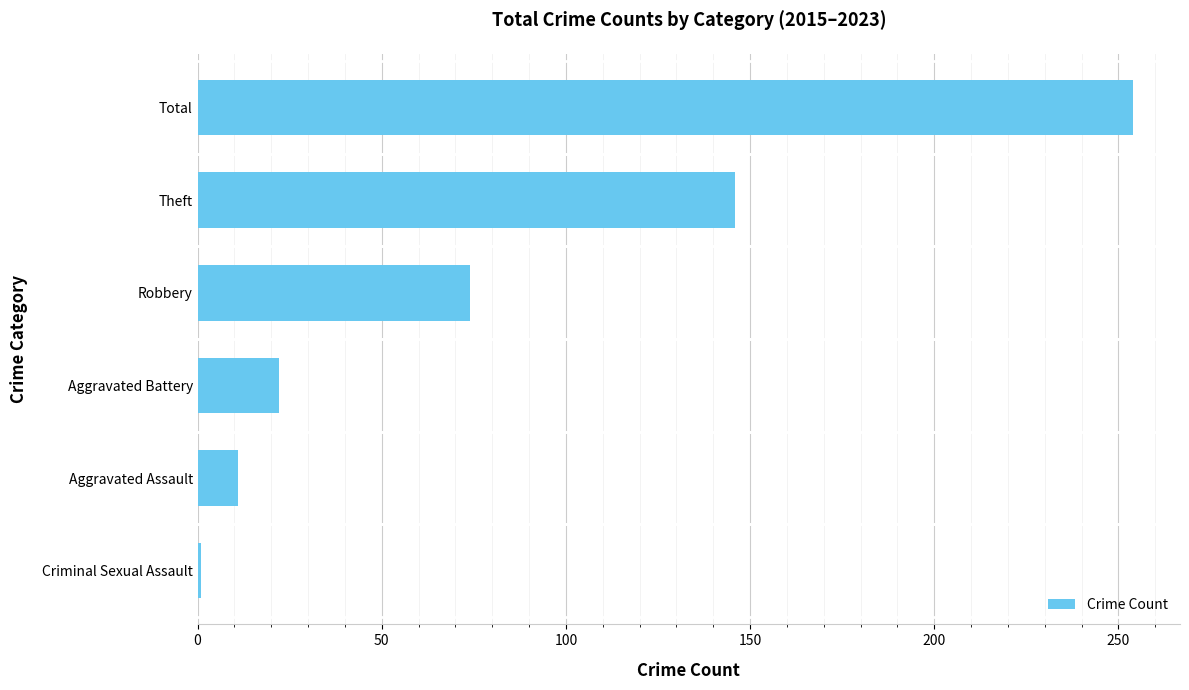

Where is the data nearest to the value 127?

Theft